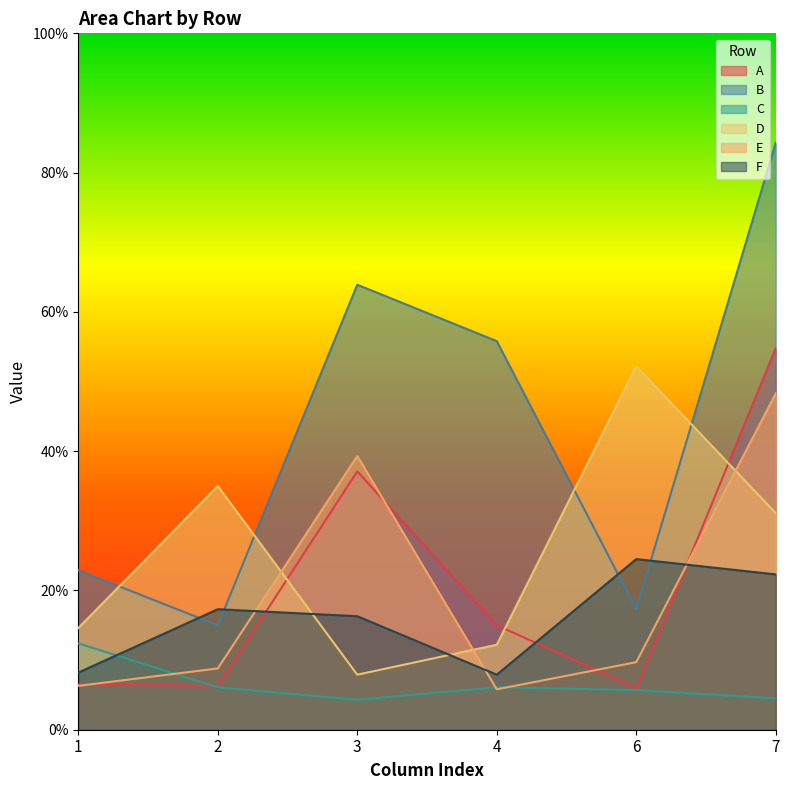

What are all the series names shown in the legend?

A, B, C, D, E, F